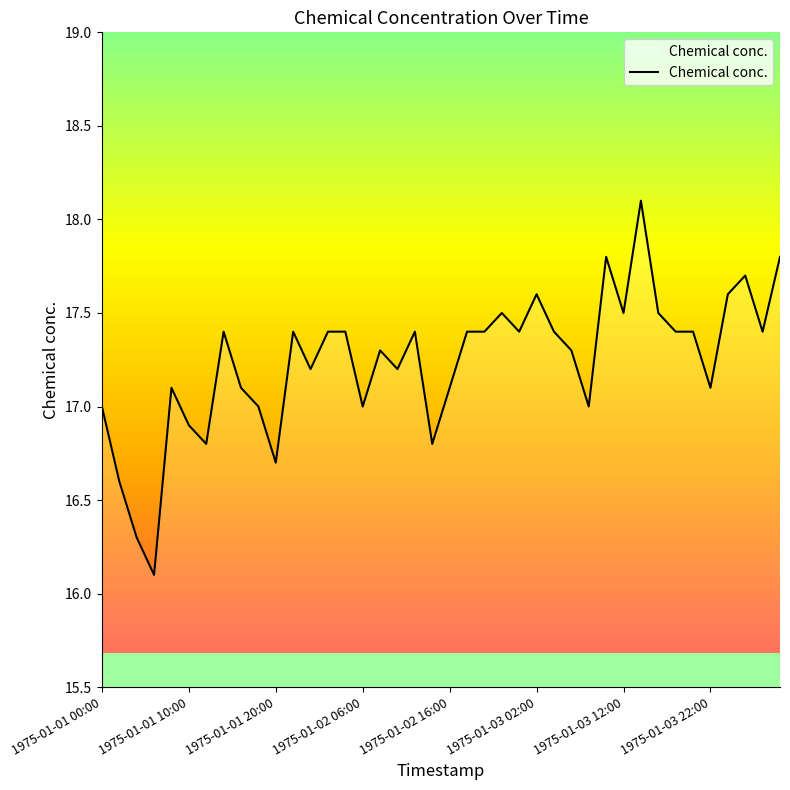

What is the minimum value shown in the chart?

16.1